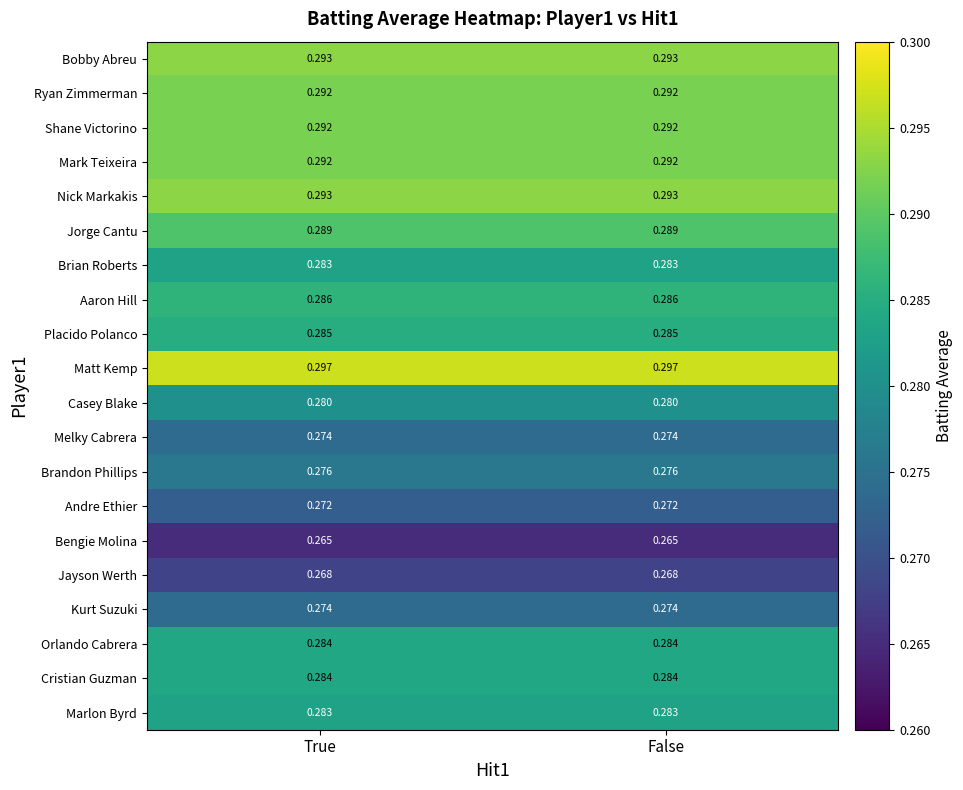

Is the value of Matt Kemp at False greater than the value of Orlando Cabrera at True?

Yes